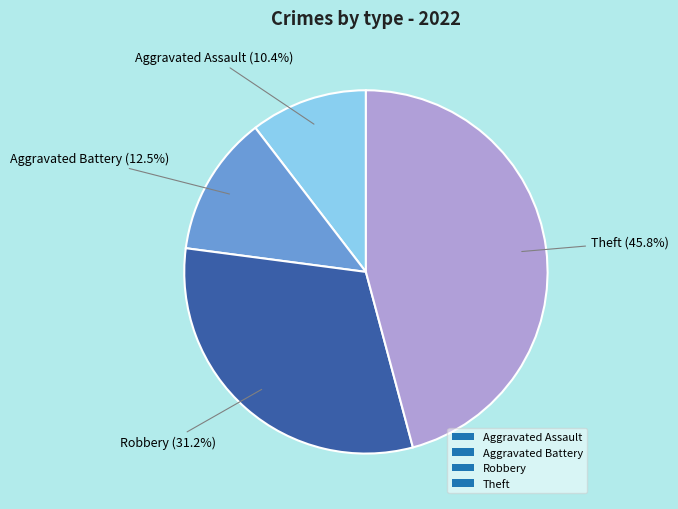

Is there a majority slice in this chart?

No